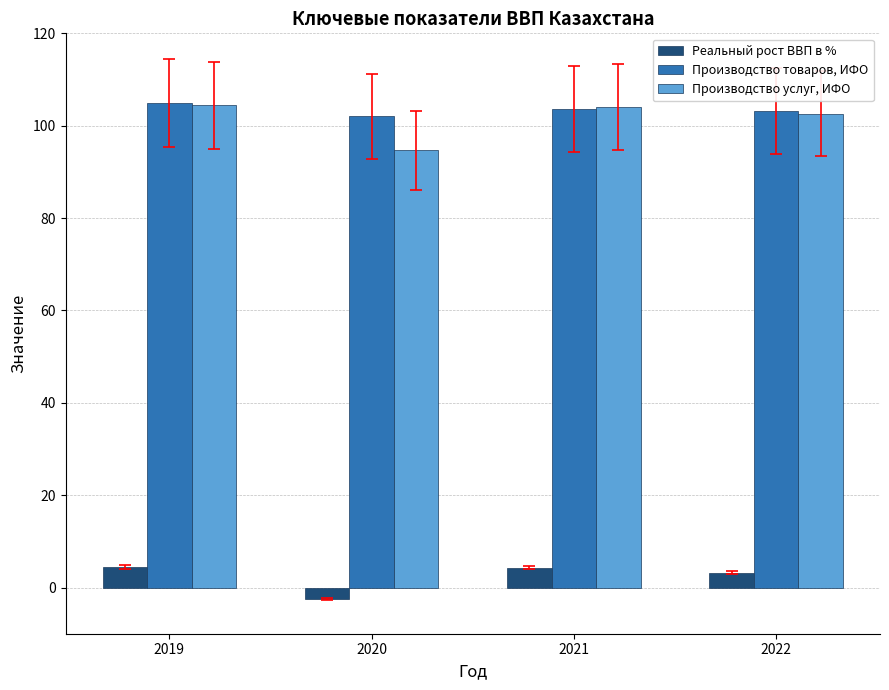

True or false: Реальный рост ВВП в % has a value of 3.2 at 2022.

True